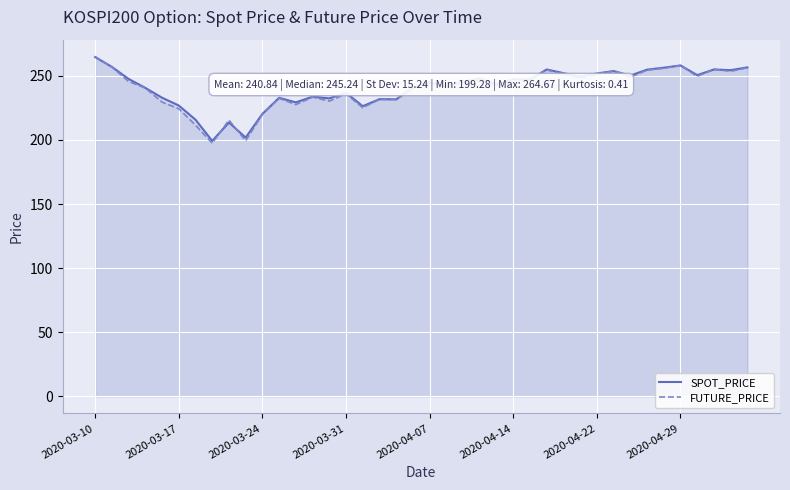

The value of FUTURE_PRICE at 17 is 231.7. True or false?

True